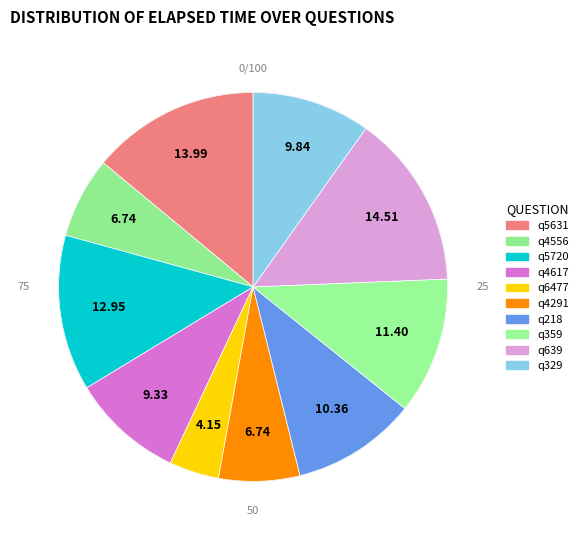

Is there any slice that represents more than half of the pie?

No